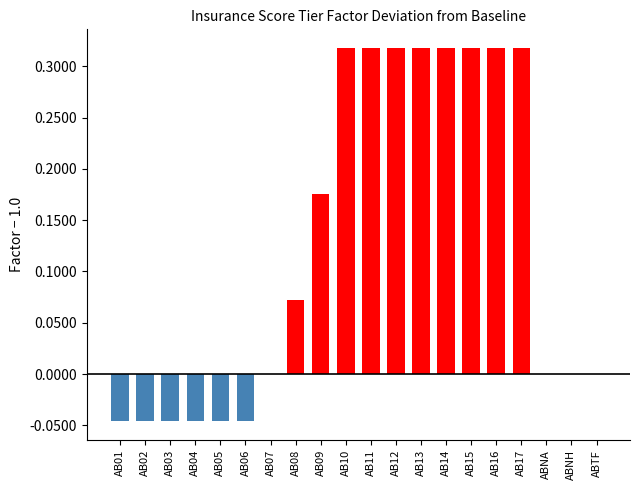

Which has a higher value, ABNA or AB01?

ABNA